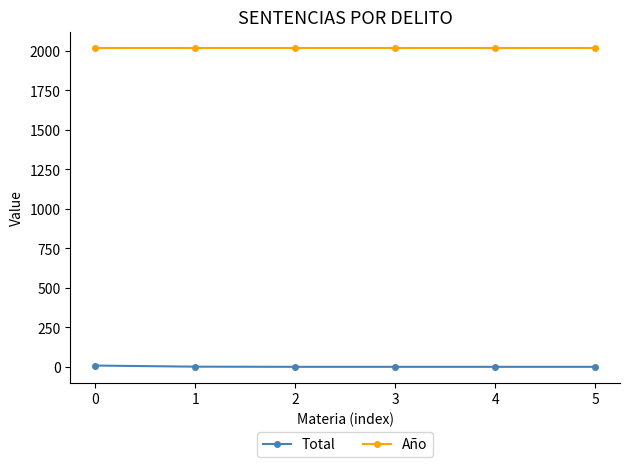

True or false: Total has a value of 1 at 5.

True